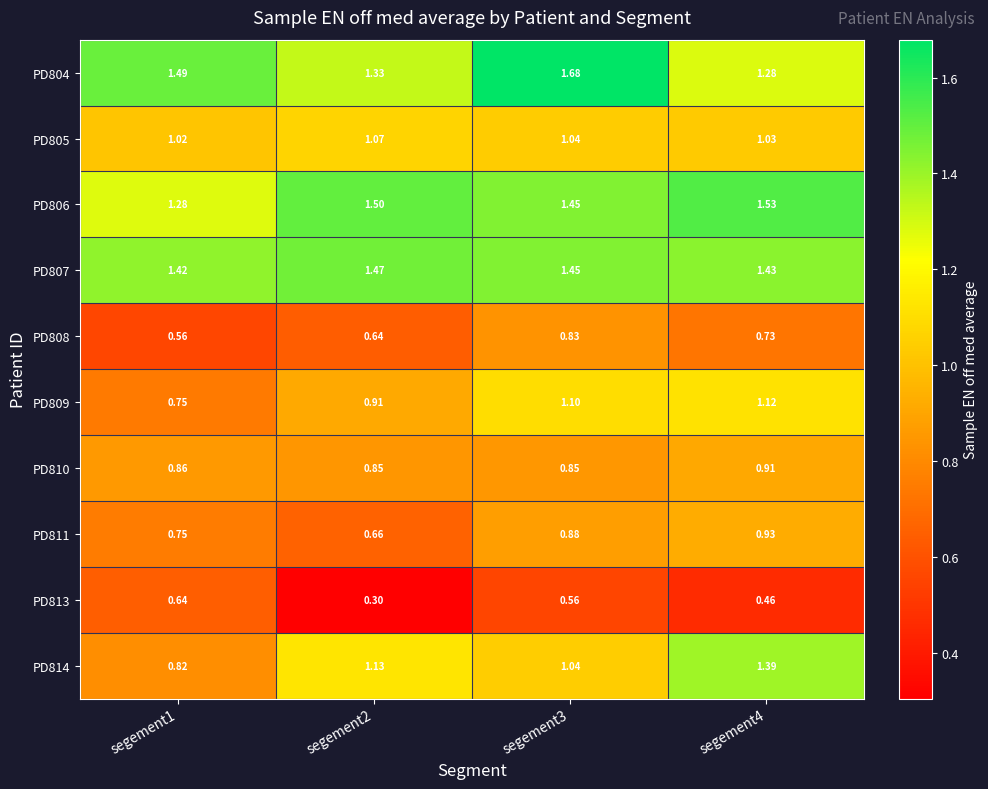

Is the value of PD809 at segement1 greater than the value of PD813 at segement3?

Yes